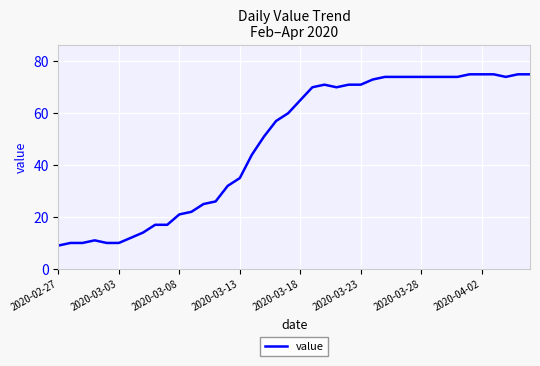

What is the difference between the maximum and minimum values?

66